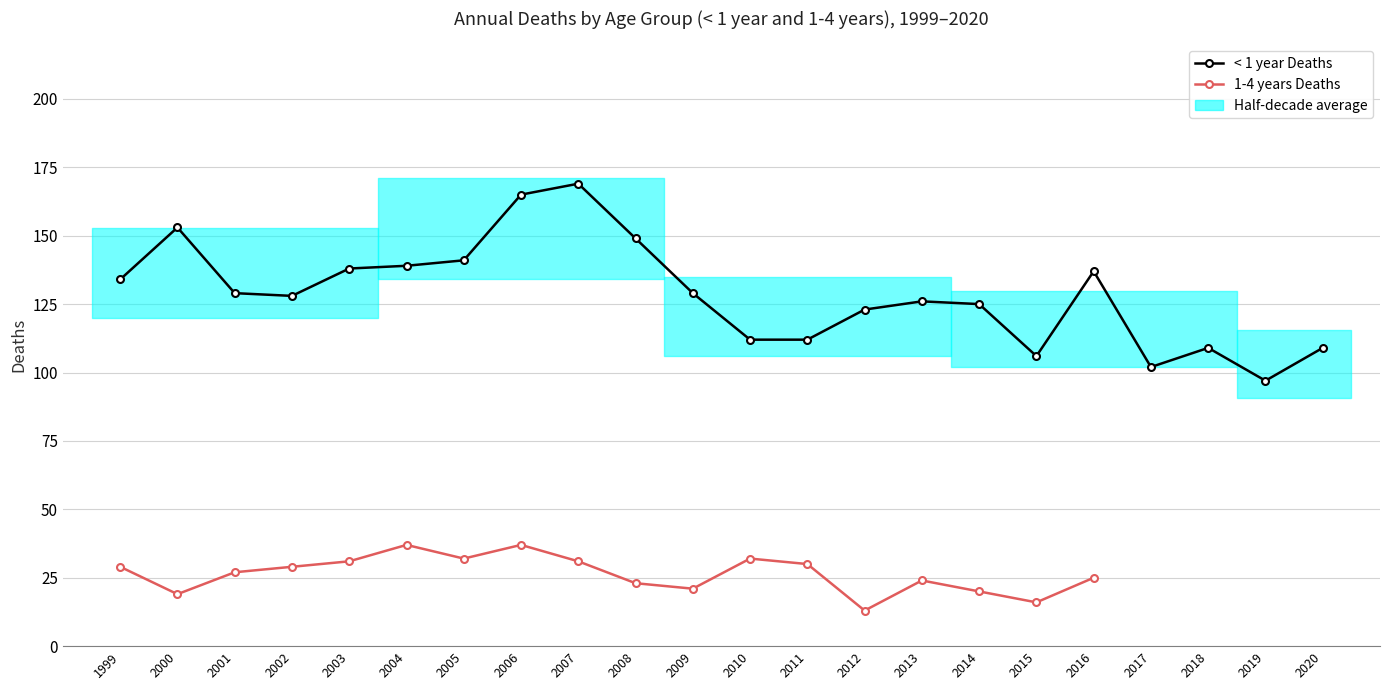

The chart shows a value of 155 at 2020. True or false?

False